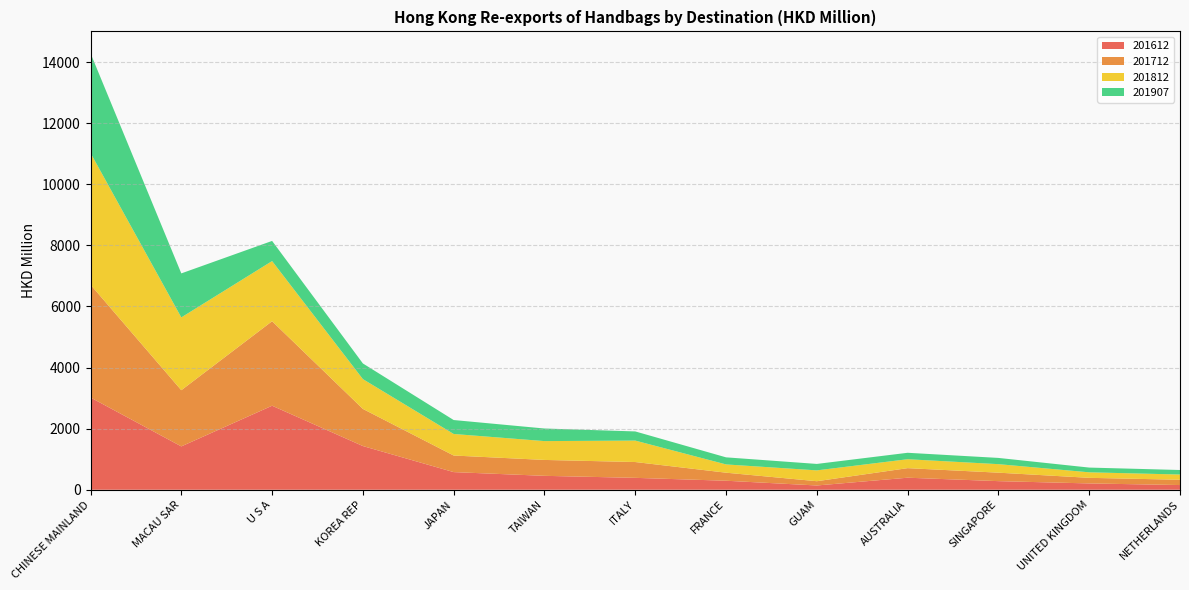

Reading left to right, list all the values displayed in this chart.

201612: 3020.8	1419.5	2751.3	1431.2	577.7	455.8	390.0	295.2	140.1	394.3	282.1	207.1	154.0
201712: 3693.7	1839.7	2766.5	1215.6	543.3	520.7	517.9	263.7	139.8	313.2	277.4	183.4	173.3
201812: 4312.1	2383.1	1969.3	975.6	705.3	616.6	701.9	270.4	354.8	292.2	278.6	180.4	171.3
201907: 3265.6	1441.4	660.0	512.9	456.3	412.3	300.0	231.9	211.0	210.8	204.4	155.2	148.1